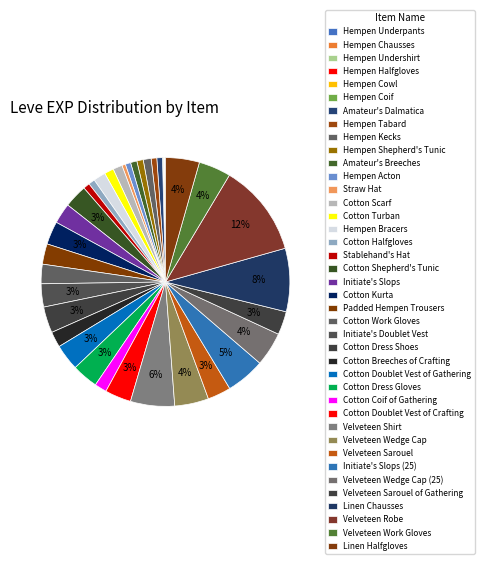

Approximately how many times larger is the value at Velveteen Sarouel of Gathering compared to Cotton Dress Shoes?

0.9